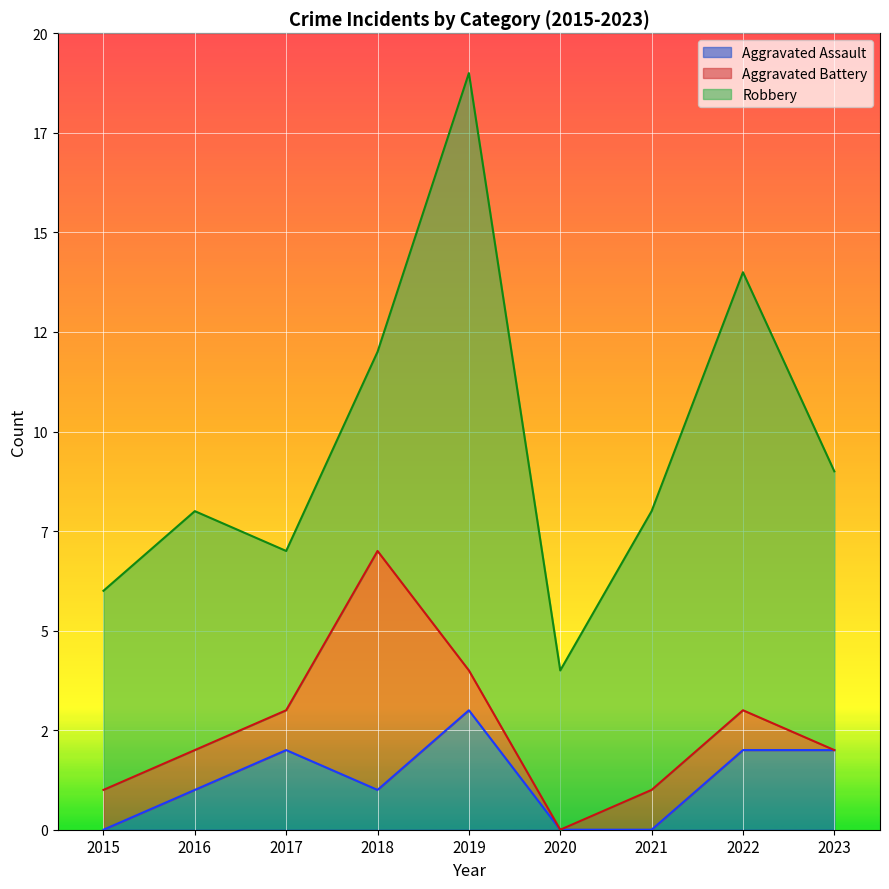

Reading left to right, list all the values displayed in this chart.

Aggravated Assault: 0	1	2	1	3	0	0	2	2
Aggravated Battery: 1	1	1	6	1	0	1	1	0
Robbery: 5	6	4	5	15	4	7	11	7